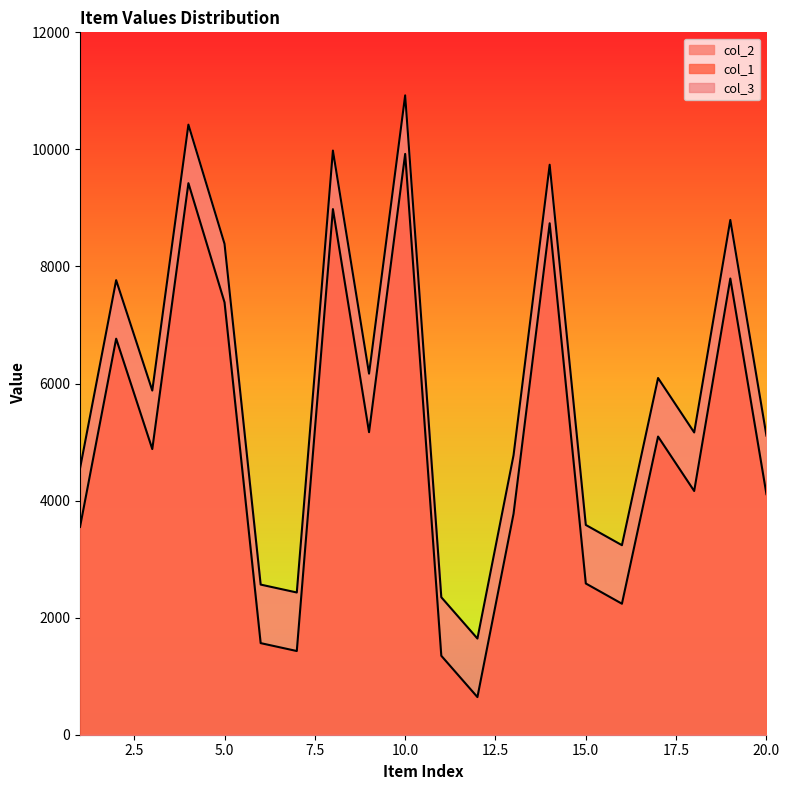

Reading left to right, extract all data points from this chart.

col_1: 1=4550	2=7766	3=5880	4=10423	5=8386	6=2565	7=2430	8=9980	9=6169	10=10923	11=2349	12=1643	13=4775	14=9738	15=3584	16=3238	17=6094	18=5164	19=8794	20=5110
col_2: 1=3550	2=6766	3=4880	4=9423	5=7386	6=1565	7=1430	8=8980	9=5169	10=9923	11=1349	12=643	13=3775	14=8738	15=2584	16=2238	17=5094	18=4164	19=7794	20=4110